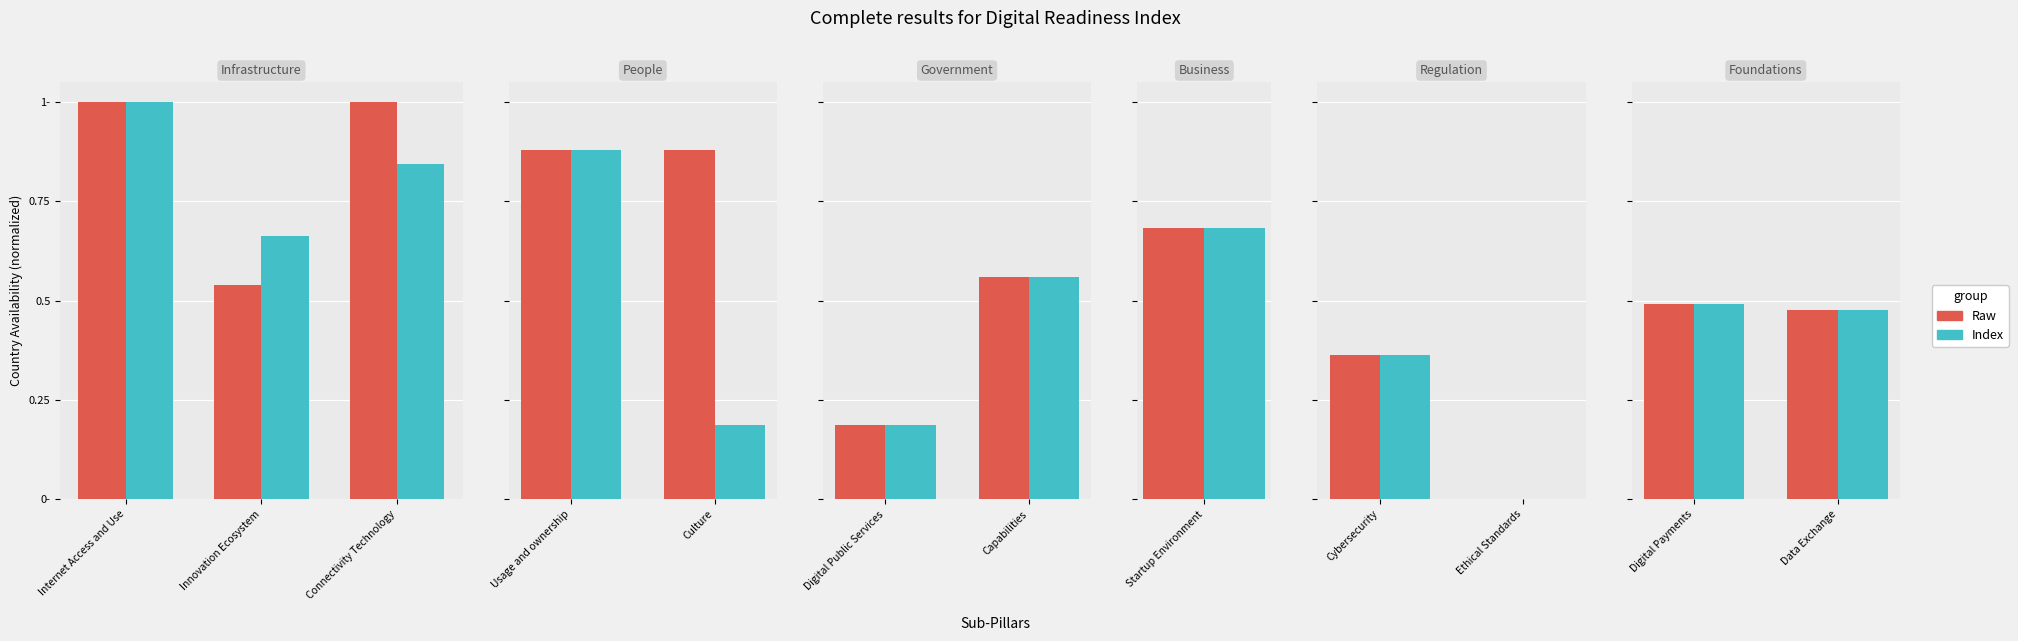

Is the value of Index at Digital Payments greater than the value of Raw at Data Exchange?

Yes